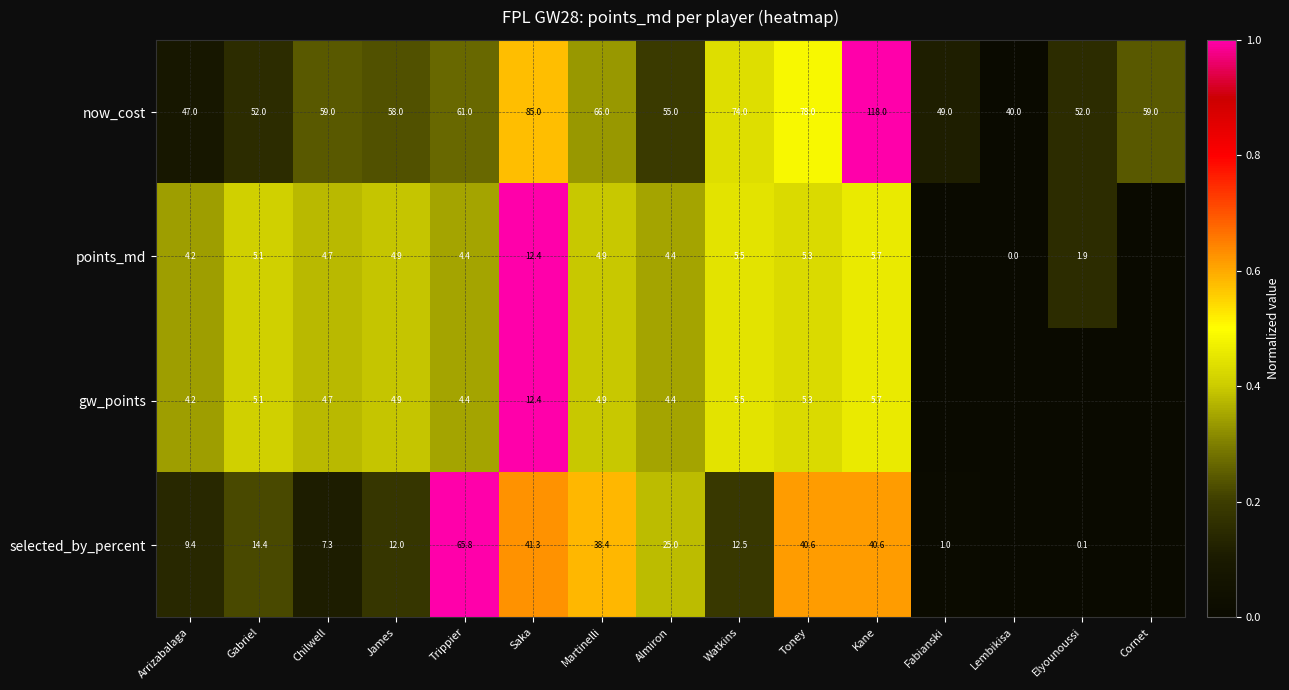

What is the sum of the now_cost values at Almiron and Arrizabalaga?

102.0